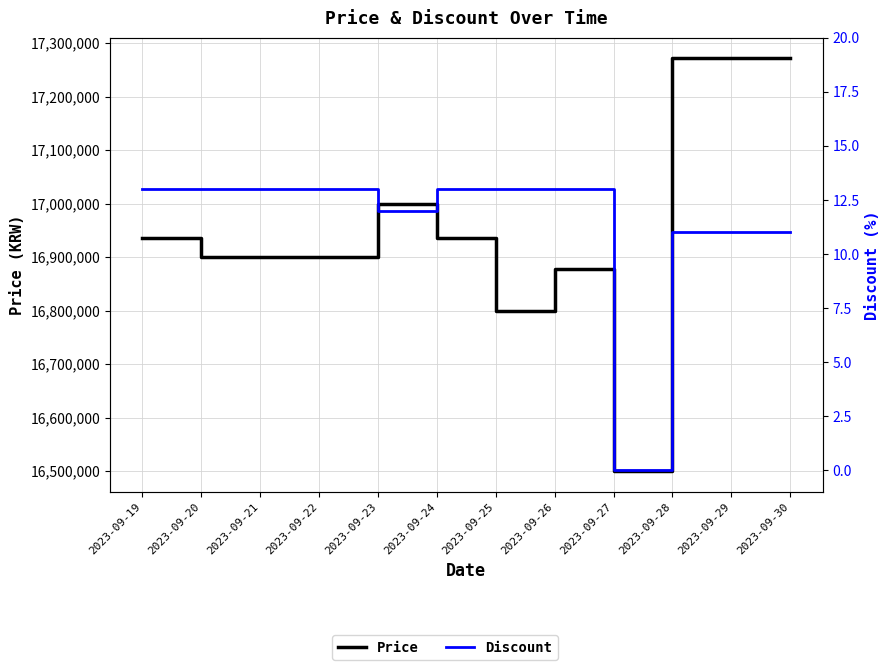

Rank the series by their average value, from lowest to highest.

Discount, Price